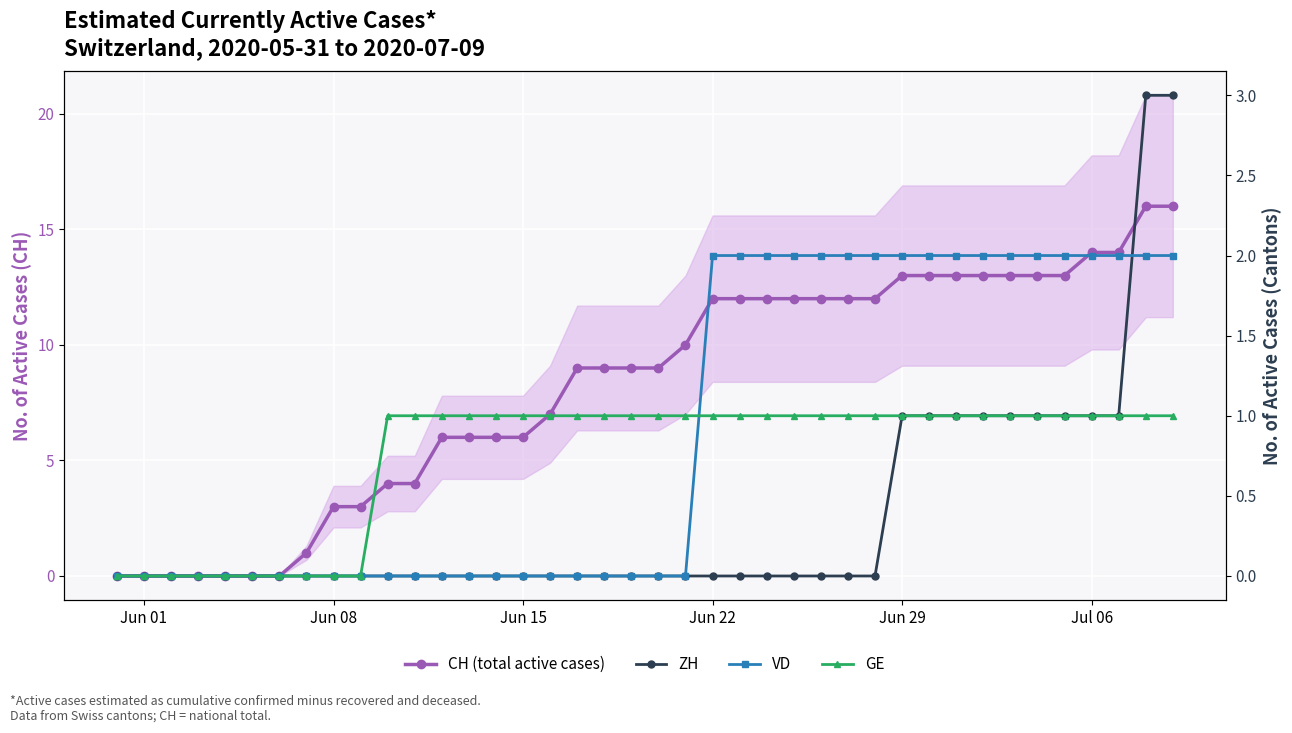

Is the value of ZH at 18 greater than the value of VD at 25?

No